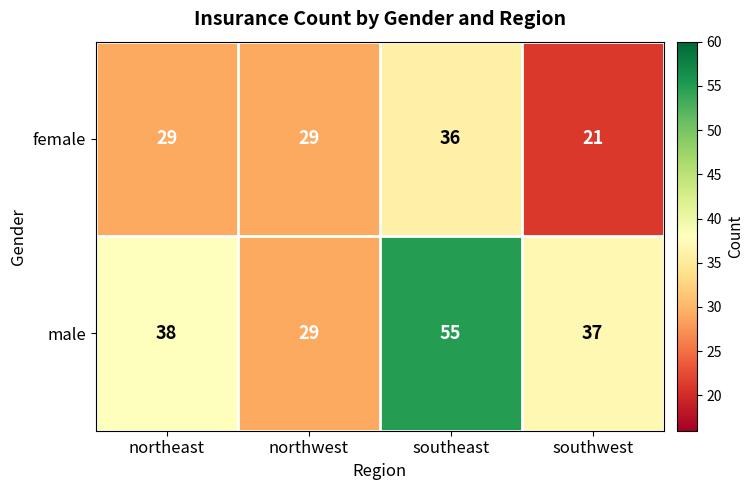

Which series has the largest range (max minus min)?

male